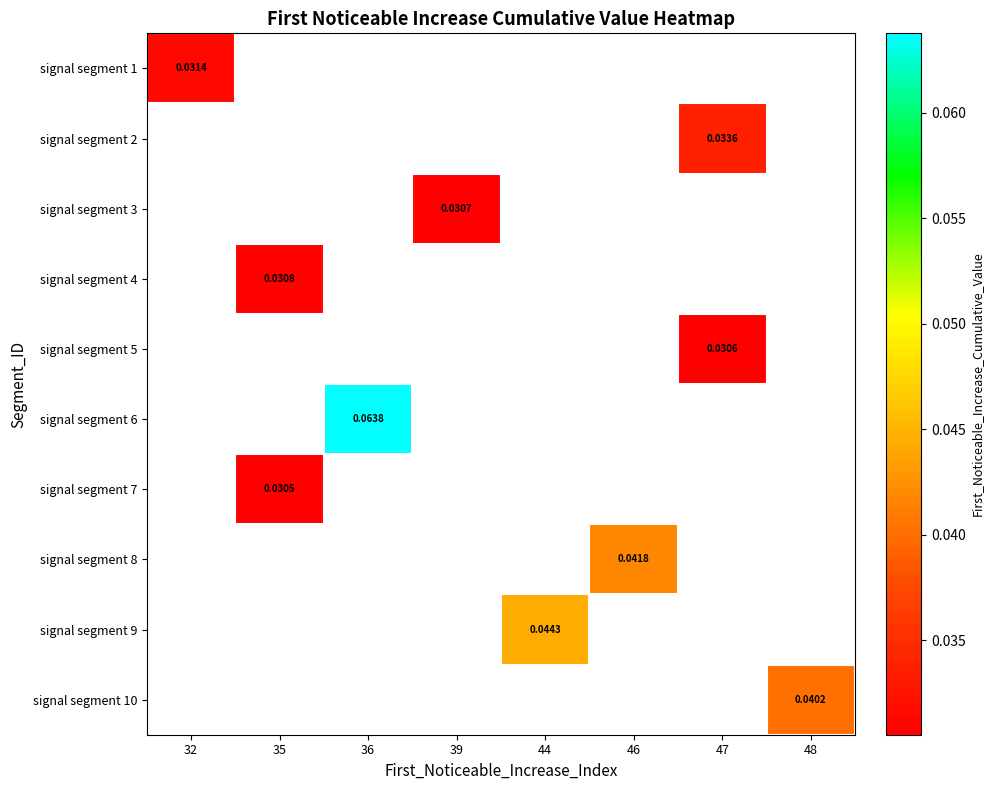

At which category does the chart reach its peak across all series?

36